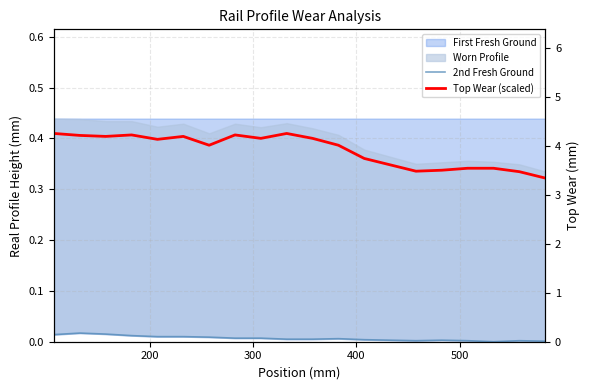

True or false: 2nd Fresh Ground has a value of 0.0 at 200.

False